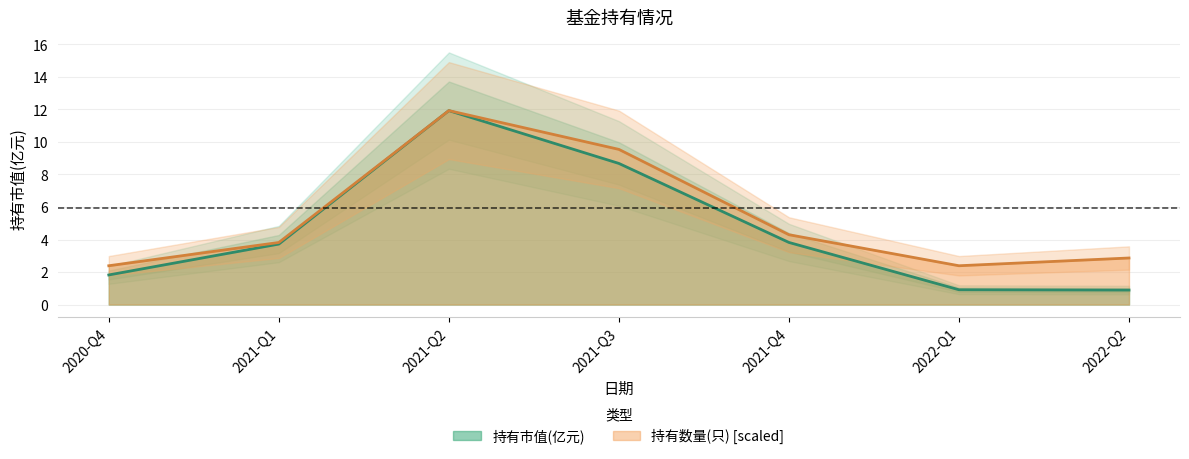

What position from the right is 2021-Q4?

3